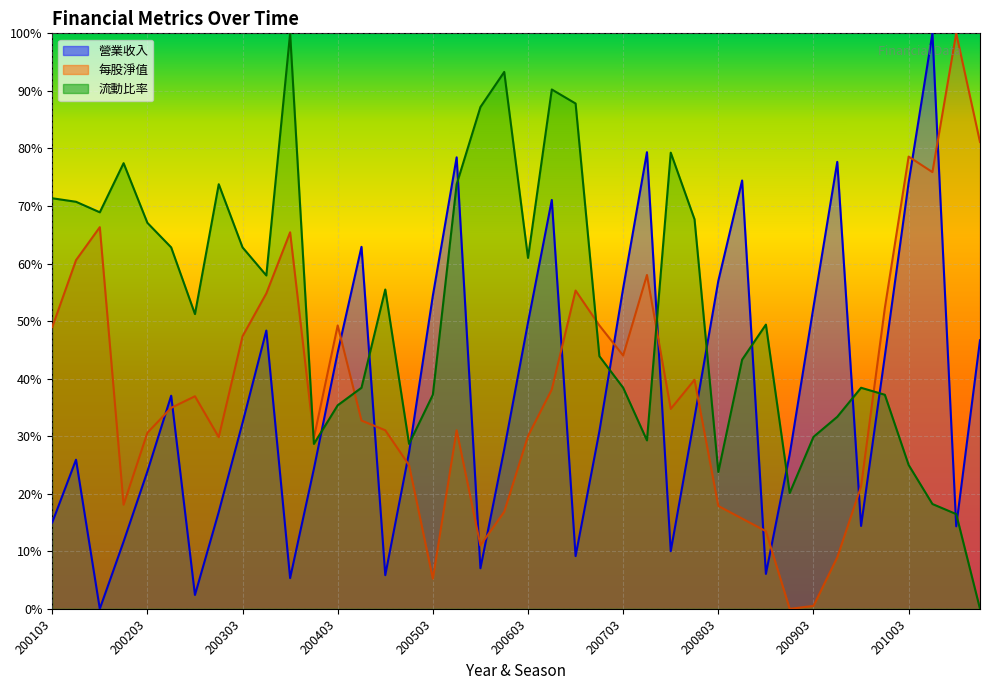

At which category does the chart reach its minimum across all series?

200201